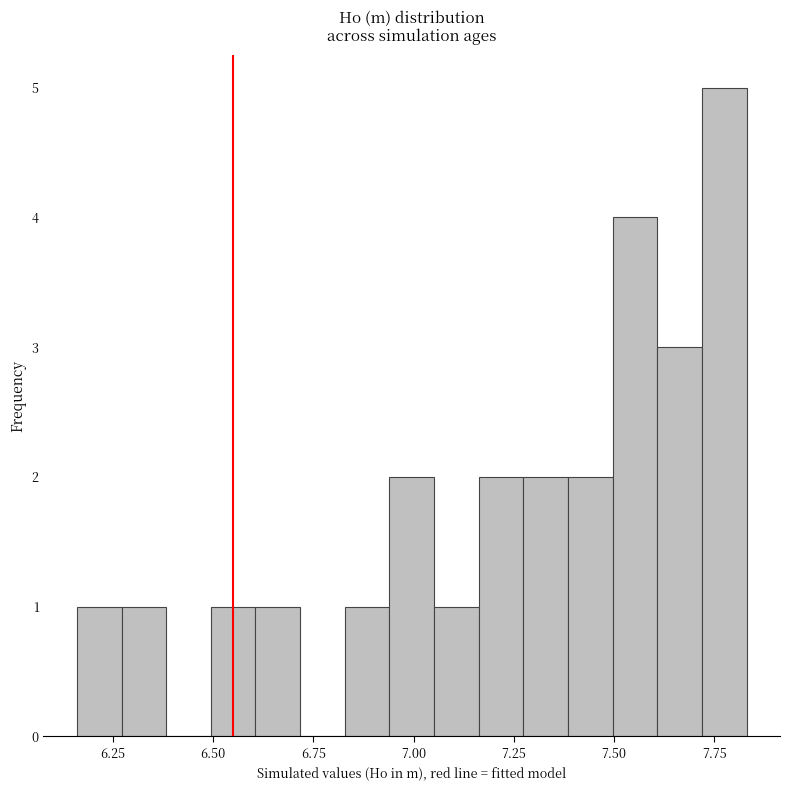

Around what value on the x-axis is the tallest bar? Give the approximate position of its centre, as read against the axis.

7.75